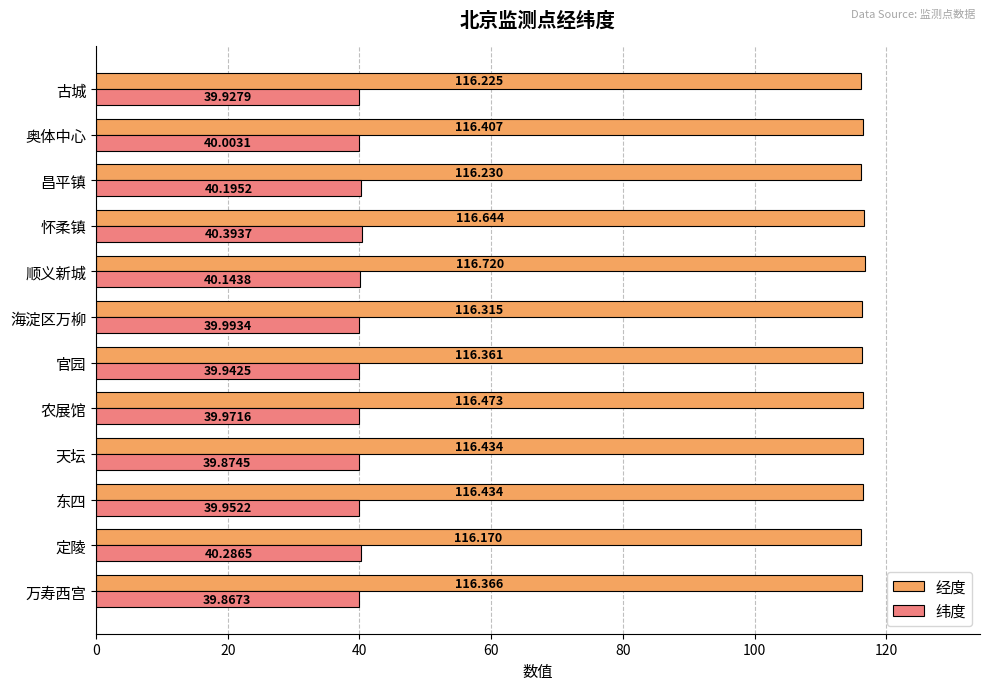

At which category is the sum across all series the highest?

怀柔镇